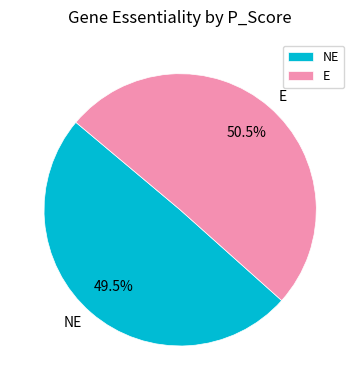

Rank the categories by value from lowest to highest.

NE, E